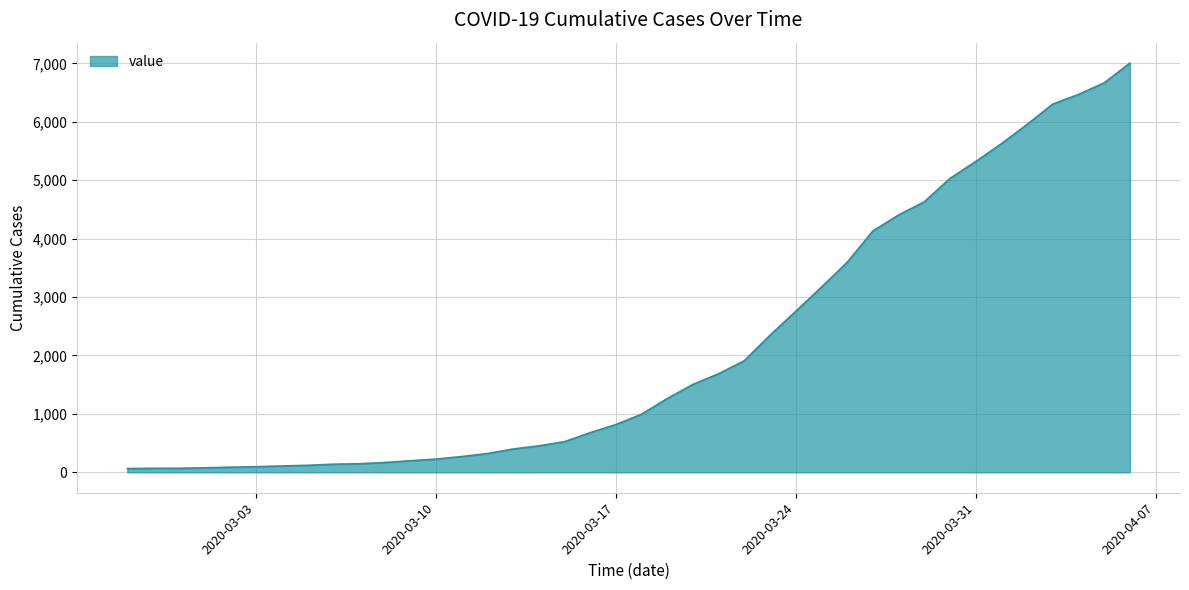

How many distinct data groups are displayed?

1